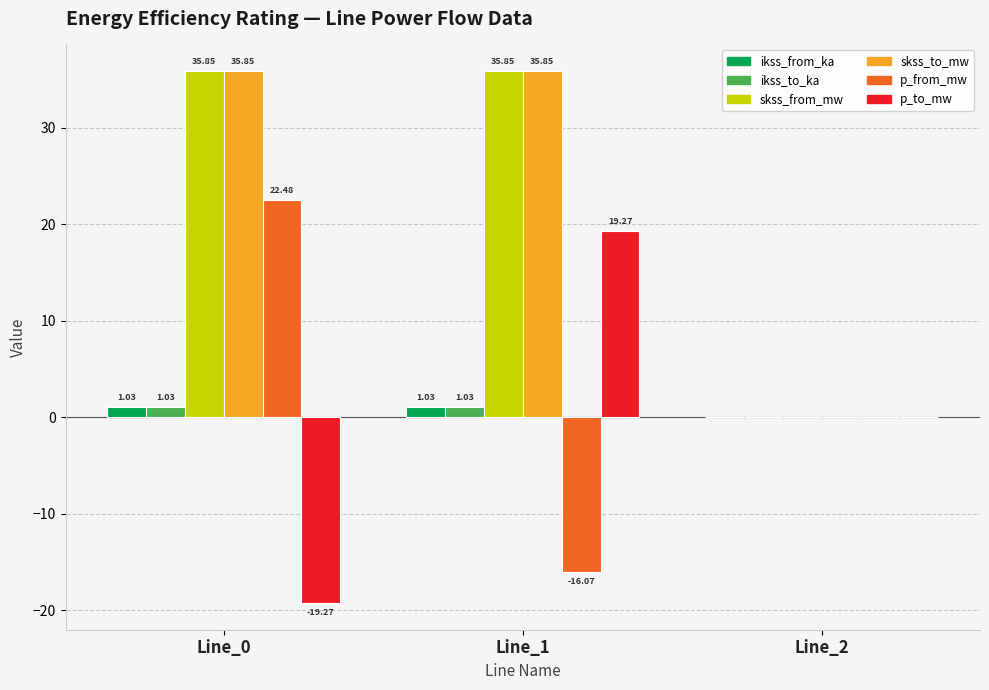

What is the total value across all series at Line_1?

77.0